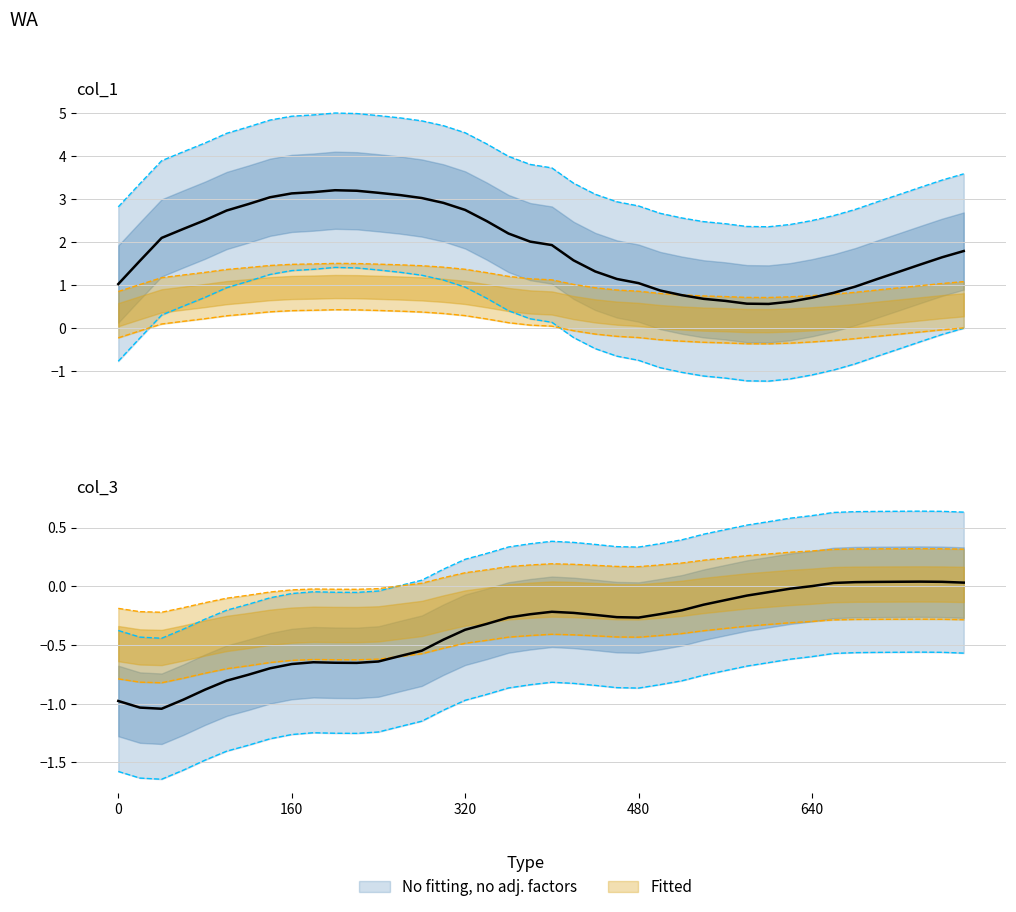

True or false: col_1 and col_3 cross at least once.

True